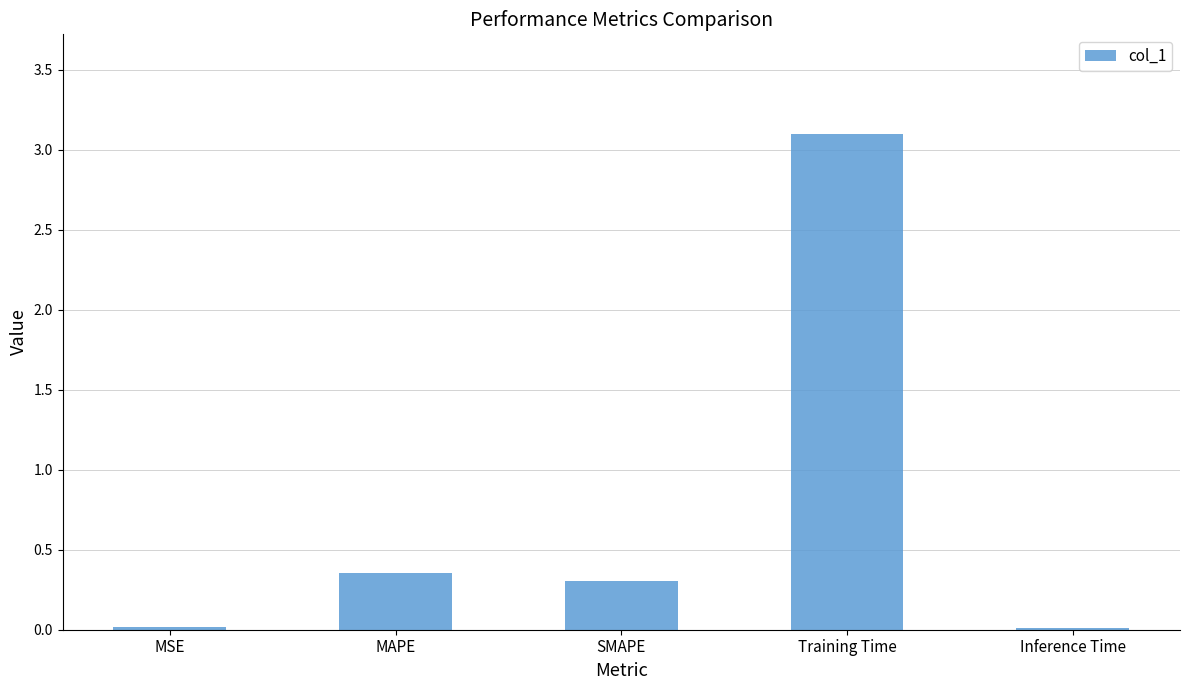

Which category has the highest value across all series?

Training Time